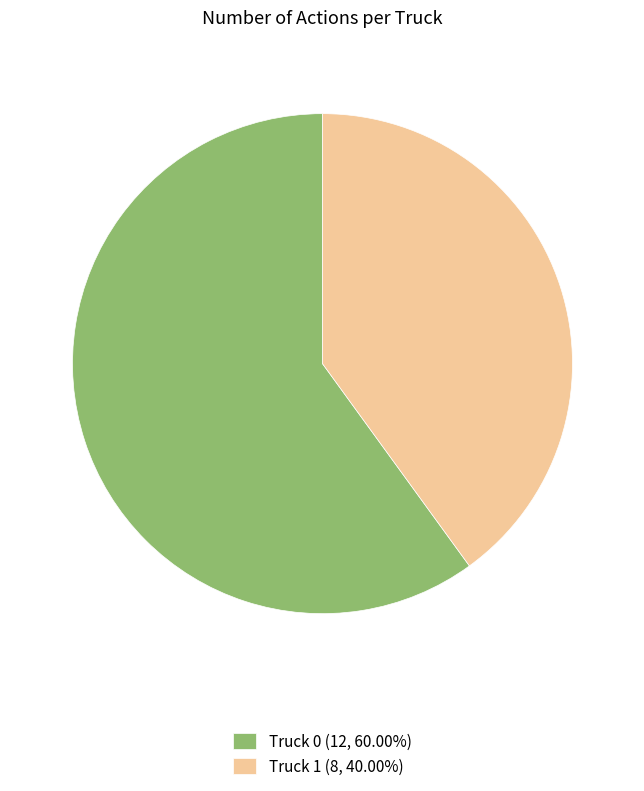

What is the ratio of the value at Truck 0 (12, 60.00%) to the value at Truck 1 (8, 40.00%)?

1.5